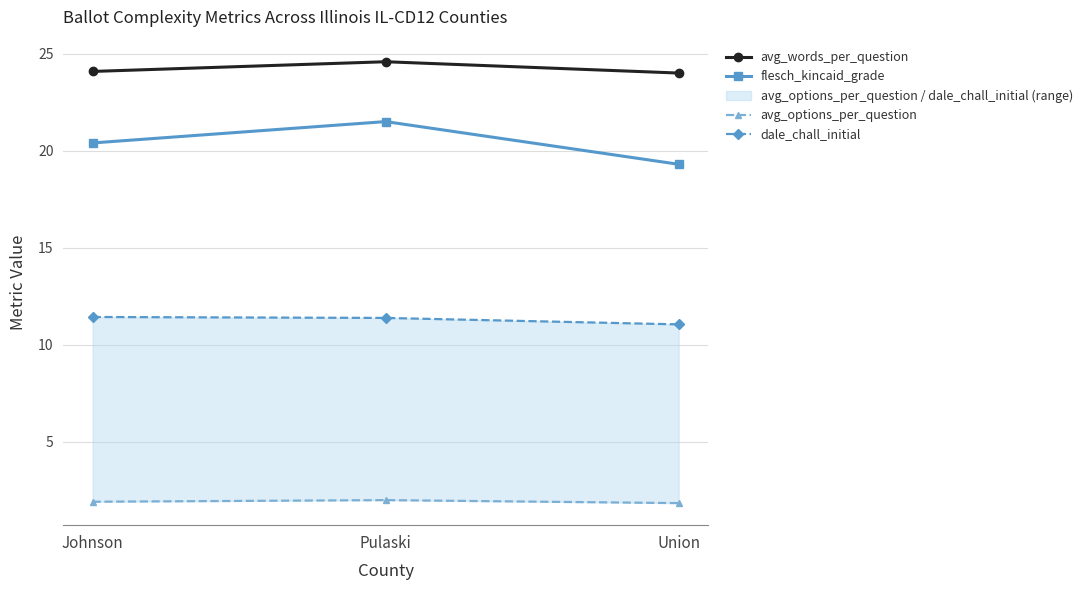

List the labels in order of avg_options_per_question value, largest first.

Pulaski, Johnson, Union